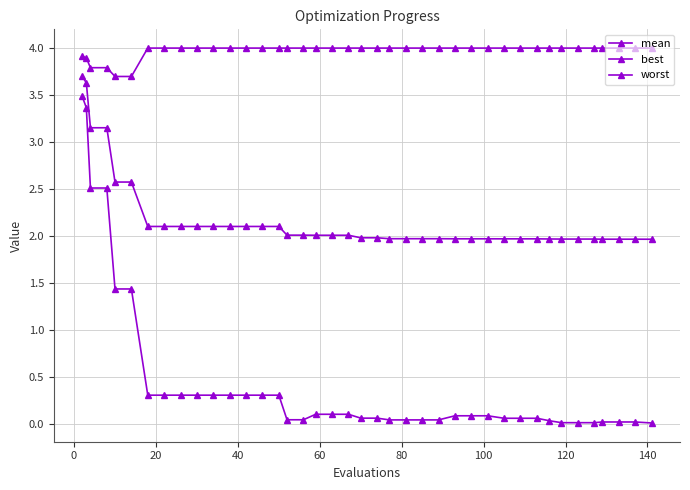

What is the difference between the second highest and minimum values in the worst series?

0.3